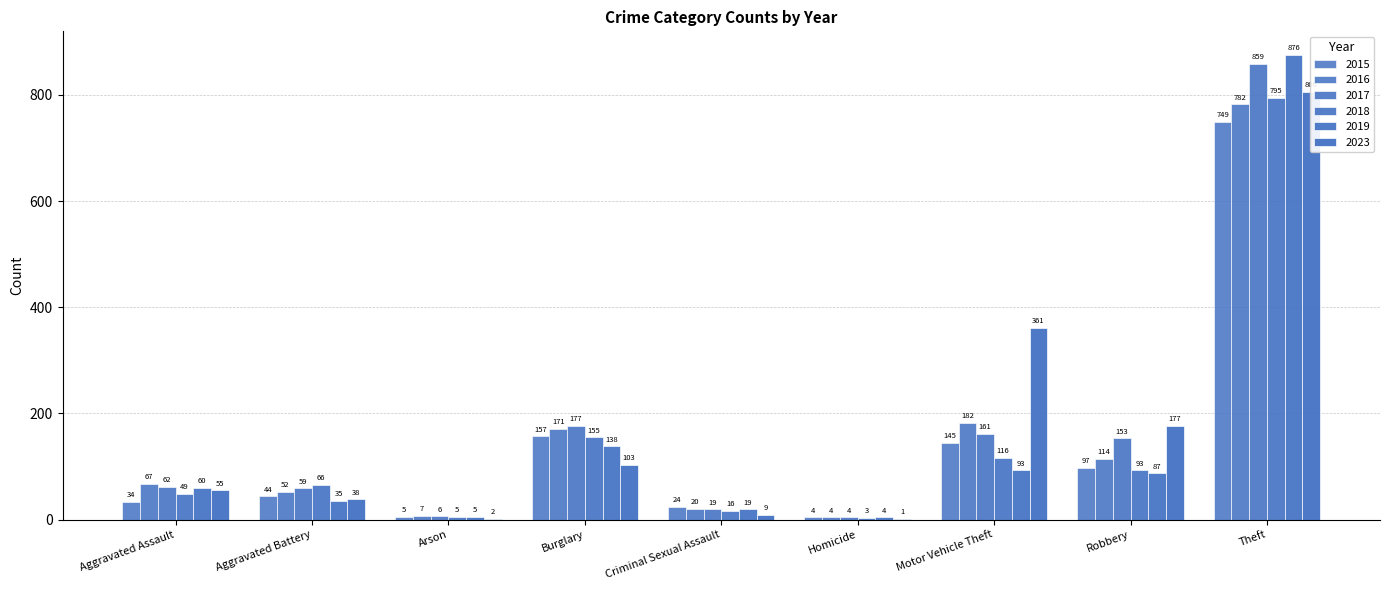

Does the chart contain stacked bars?

No